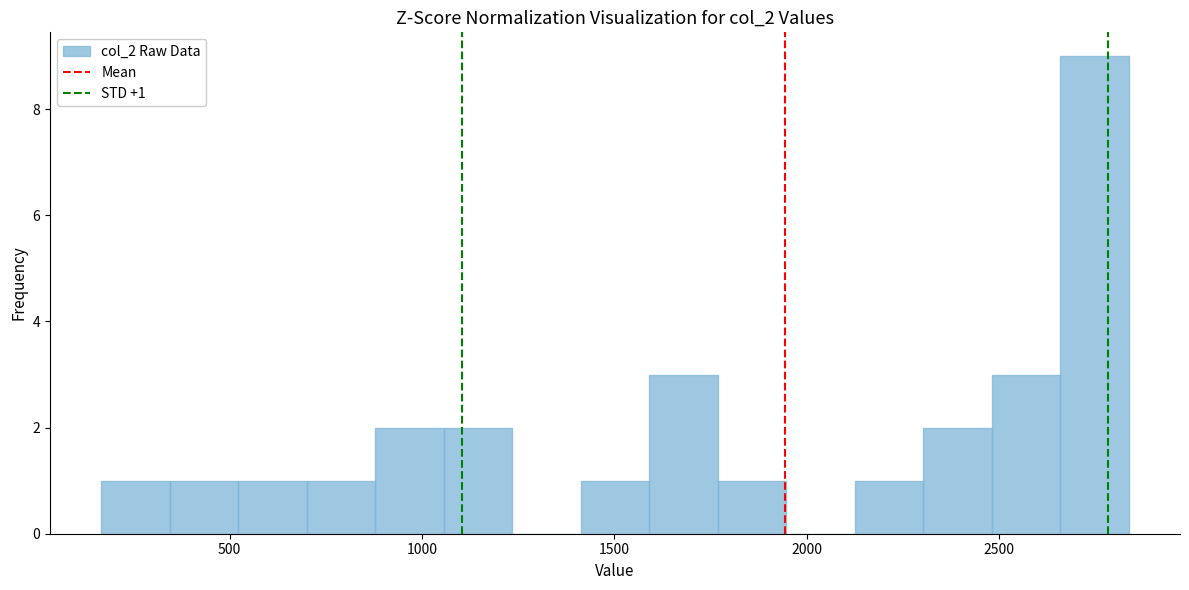

Around what value on the x-axis is the tallest bar? Give the approximate position of its centre, as read against the axis.

2750